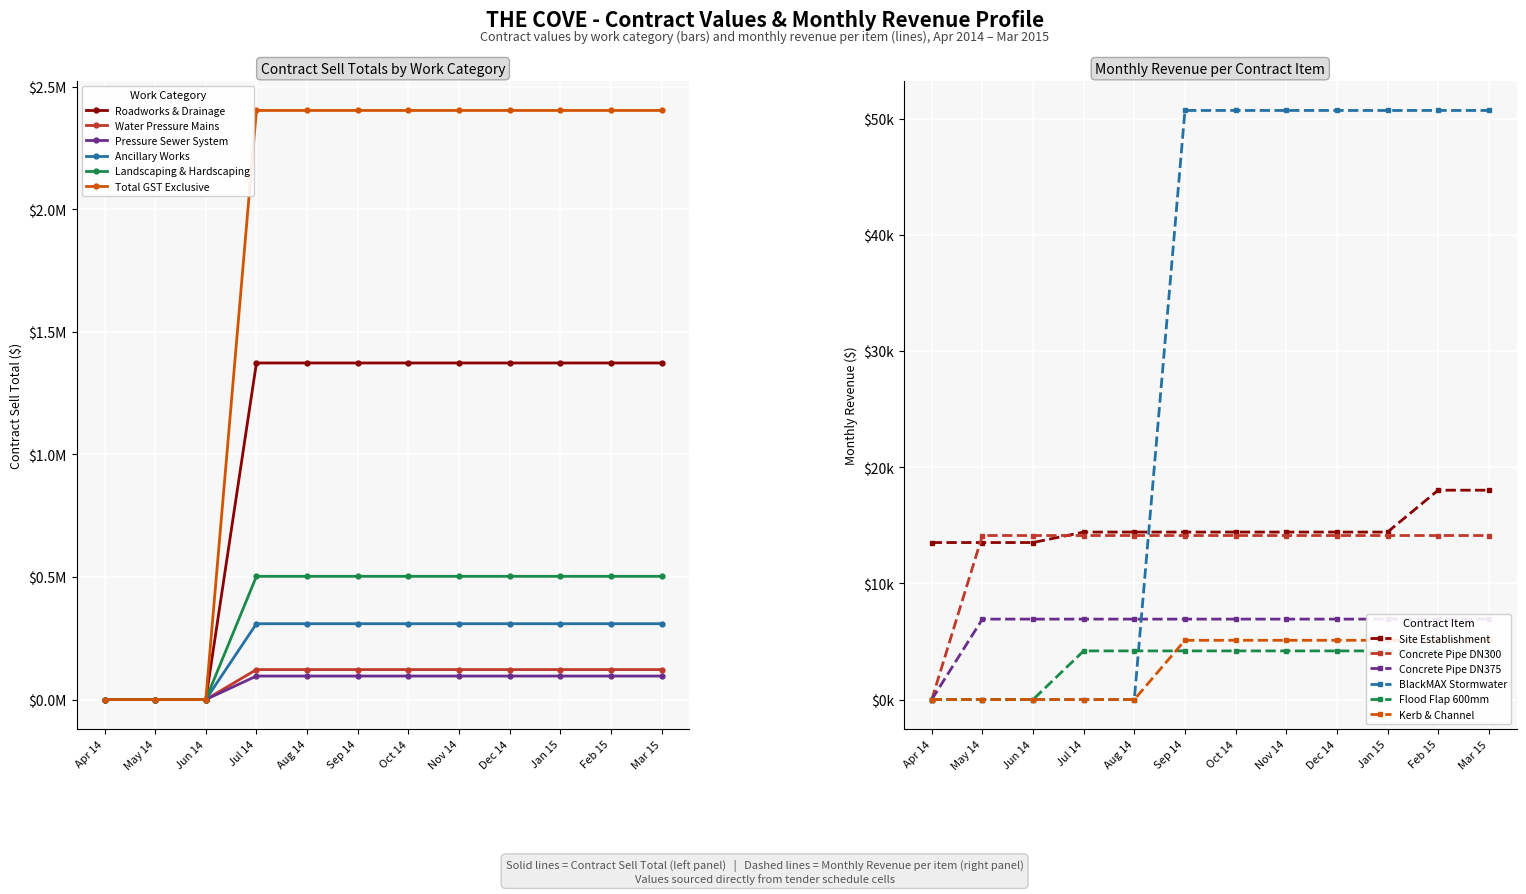

Reading right to left, what are all the values shown in this chart?

Roadworks & Drainage: 1372784.4	1372784.4	1372784.4	1372784.4	1372784.4	1372784.4	1372784.4	1372784.4	1372784.4	0.0	0.0	0.0
Water Pressure Mains: 122215.1	122215.1	122215.1	122215.1	122215.1	122215.1	122215.1	122215.1	122215.1	0.0	0.0	0.0
Pressure Sewer System: 95815.8	95815.8	95815.8	95815.8	95815.8	95815.8	95815.8	95815.8	95815.8	0.0	0.0	0.0
Ancillary Works: 309326.1	309326.1	309326.1	309326.1	309326.1	309326.1	309326.1	309326.1	309326.1	0.0	0.0	0.0
Landscaping & Hardscaping: 502600.2	502600.2	502600.2	502600.2	502600.2	502600.2	502600.2	502600.2	502600.2	0.0	0.0	0.0
Total GST Exclusive: 2402741.6	2402741.6	2402741.6	2402741.6	2402741.6	2402741.6	2402741.6	2402741.6	2402741.6	0.0	0.0	0.0